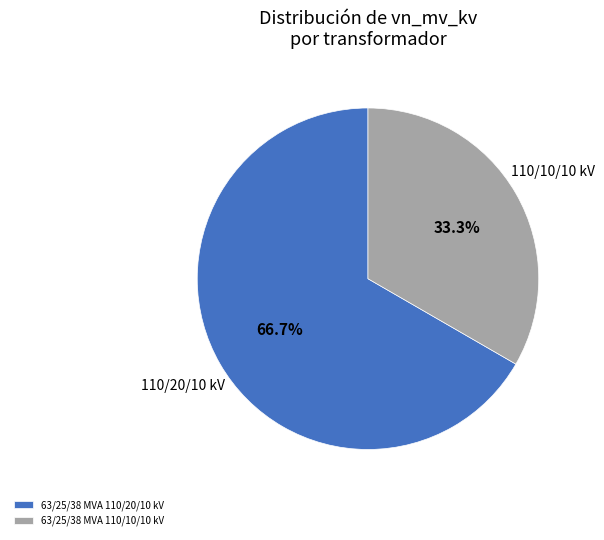

What portion of the pie excludes 63/25/38 MVA 110/10/10 kV?

66.7%